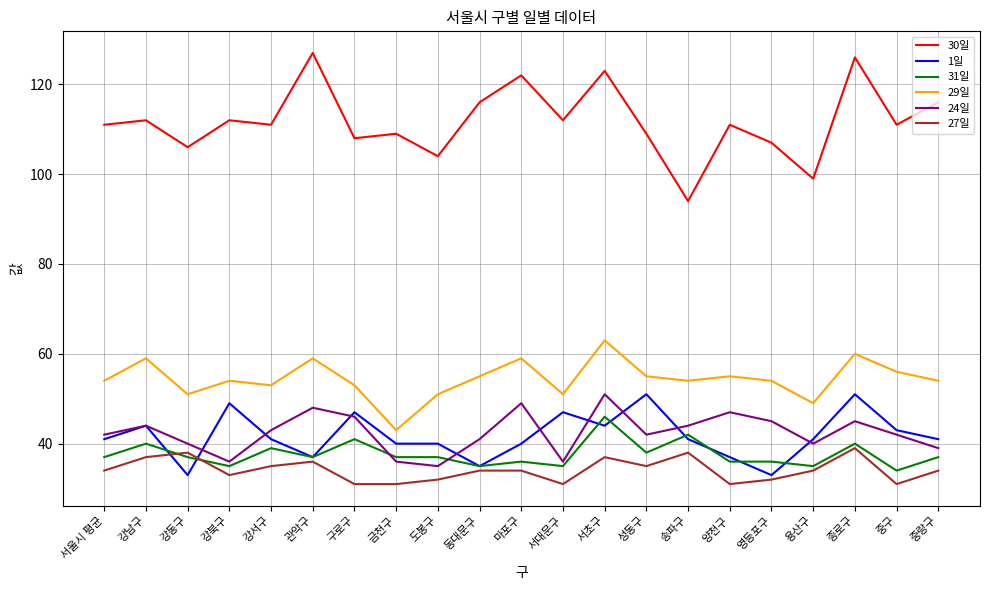

Which series has the widest spread of values?

30일